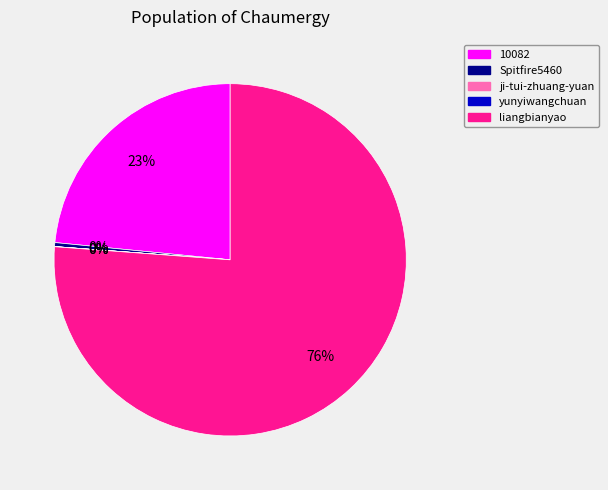

Is there a majority slice in this chart?

Yes